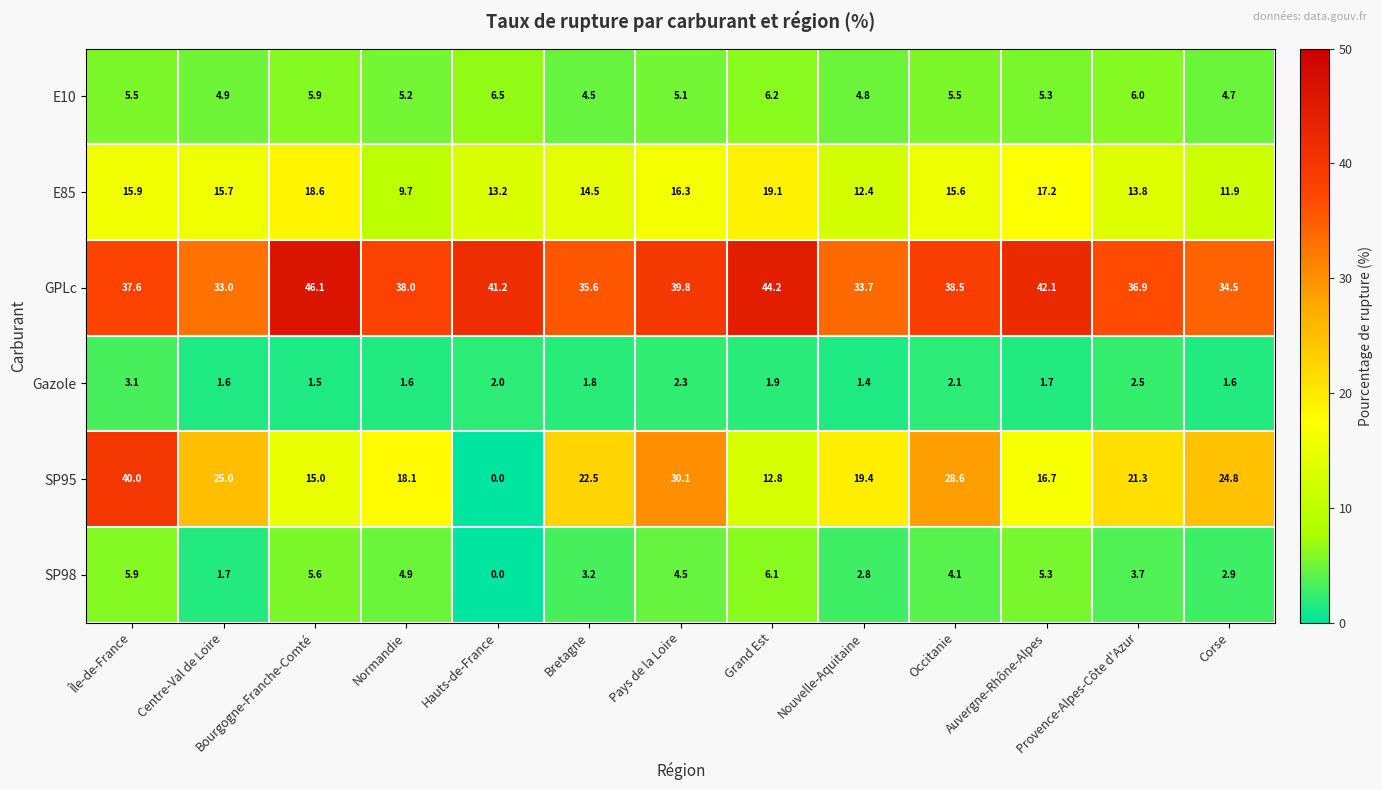

Which series has the largest total across all categories?

GPLc